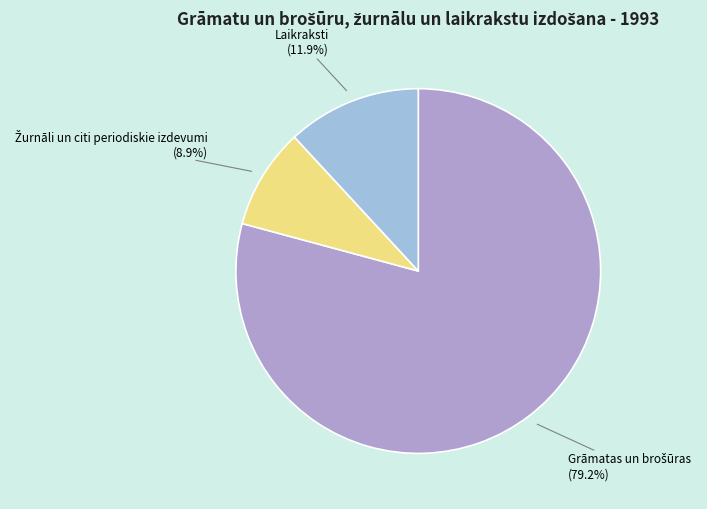

To the nearest percent, what is the difference between the largest and smallest slice percentages?

70%